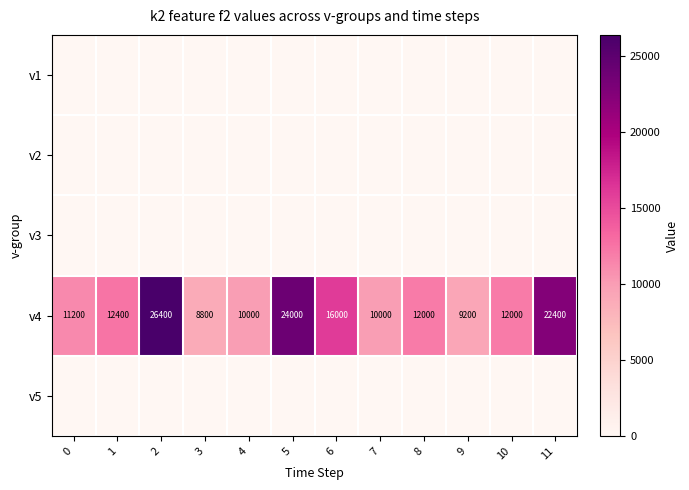

What is the average value of the v4 series?

14533